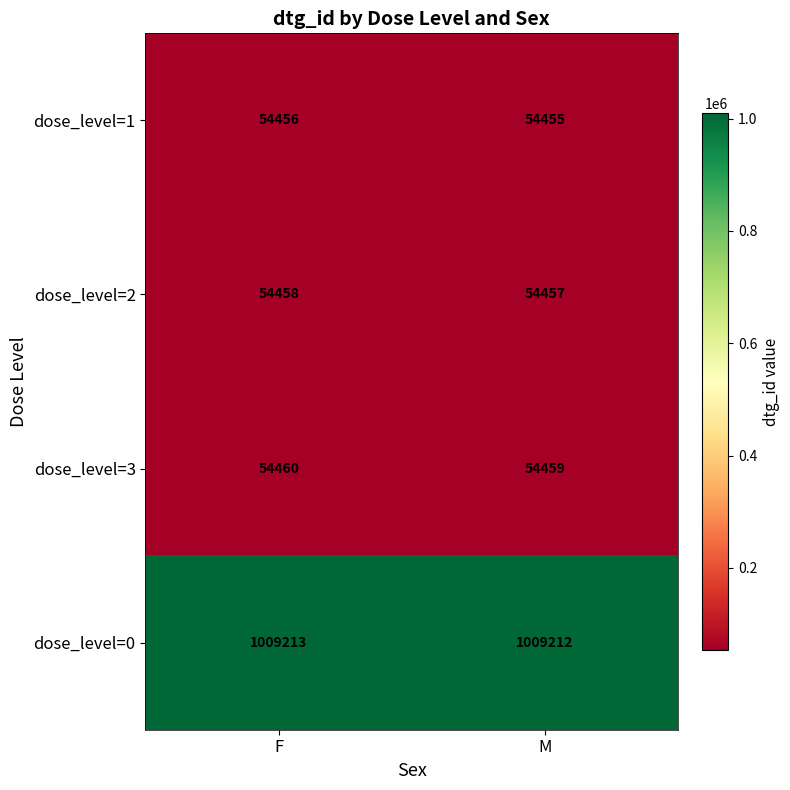

Count the number of categories in the chart.

2